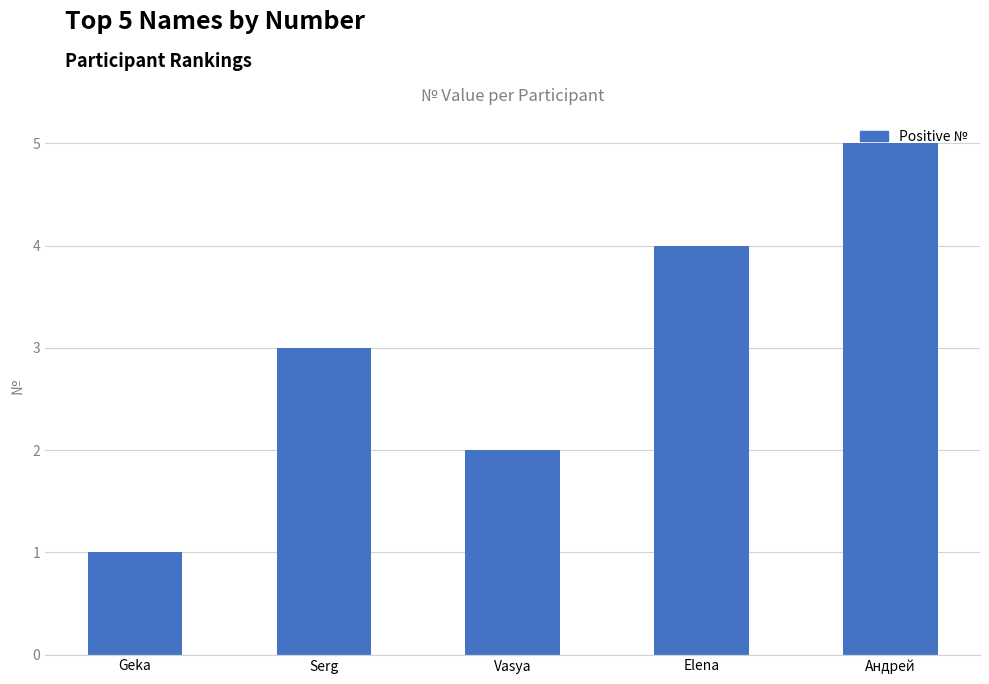

List the labels in order of value, smallest first.

Geka, Vasya, Serg, Elena, Андрей